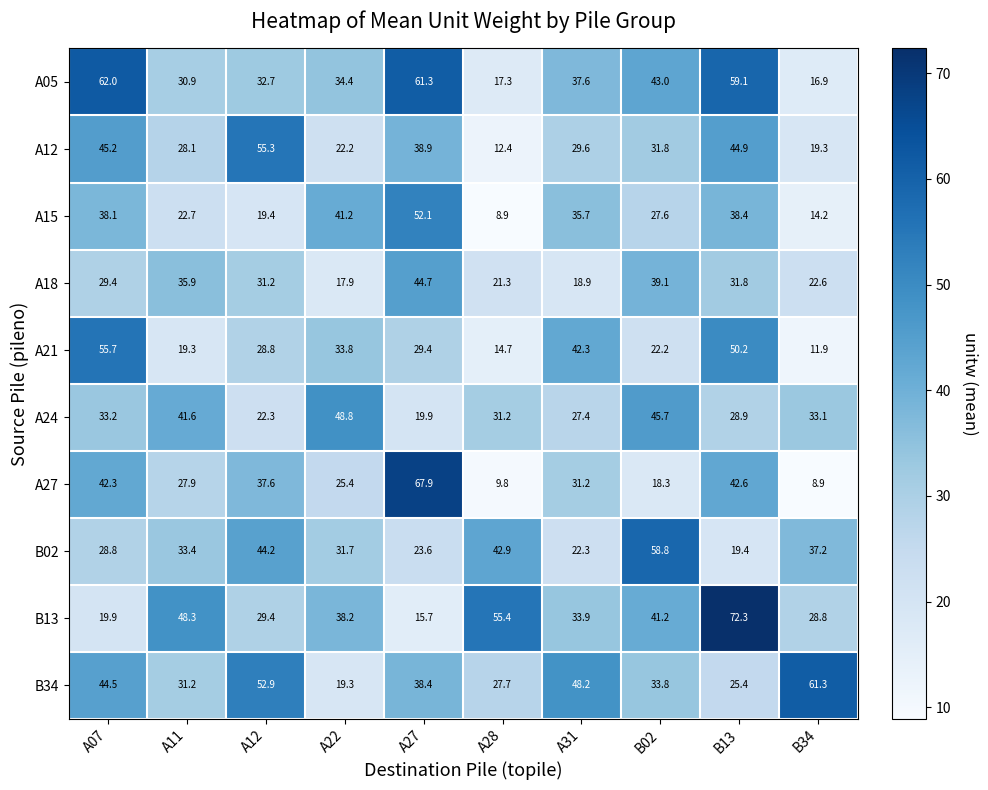

Between A27 and B02, which series saw the biggest shift?

A27